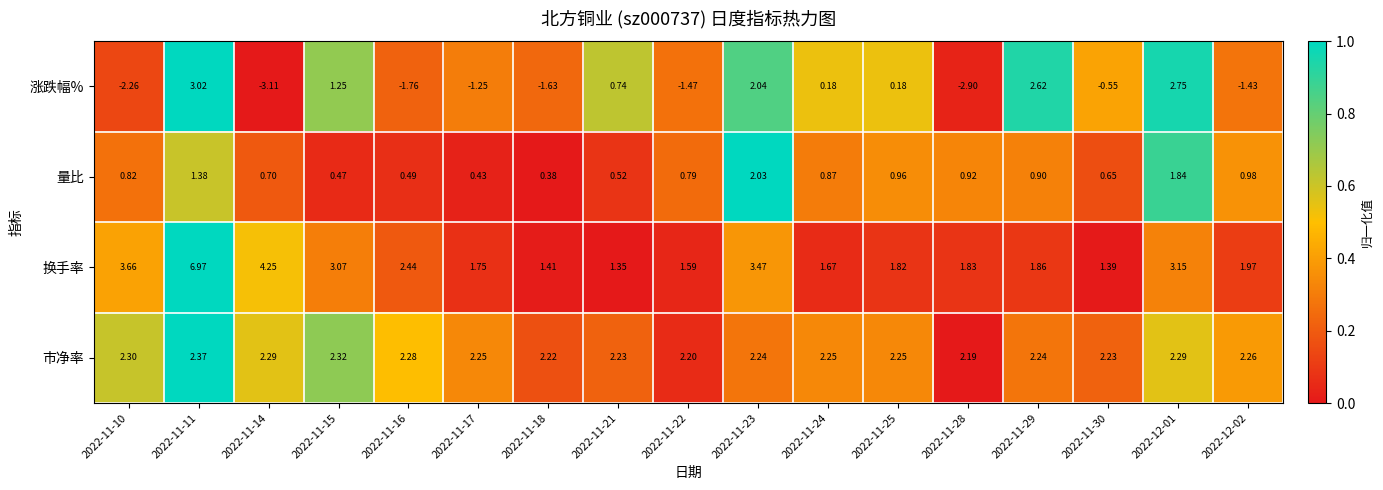

Rank the series at 2022-11-10 from lowest to highest value.

涨跌幅%, 量比, 市净率, 换手率